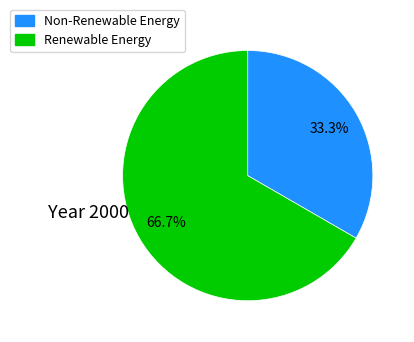

Between Non-Renewable Energy and Renewable Energy, which is larger?

Renewable Energy